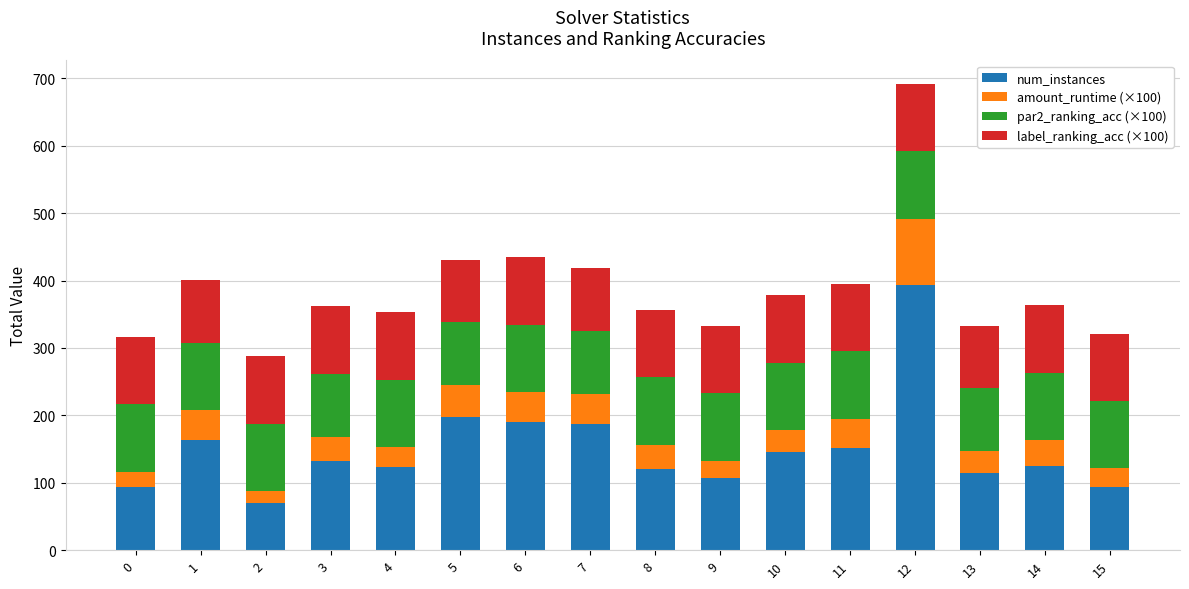

What is the highest value of the num_instances series?

393.0